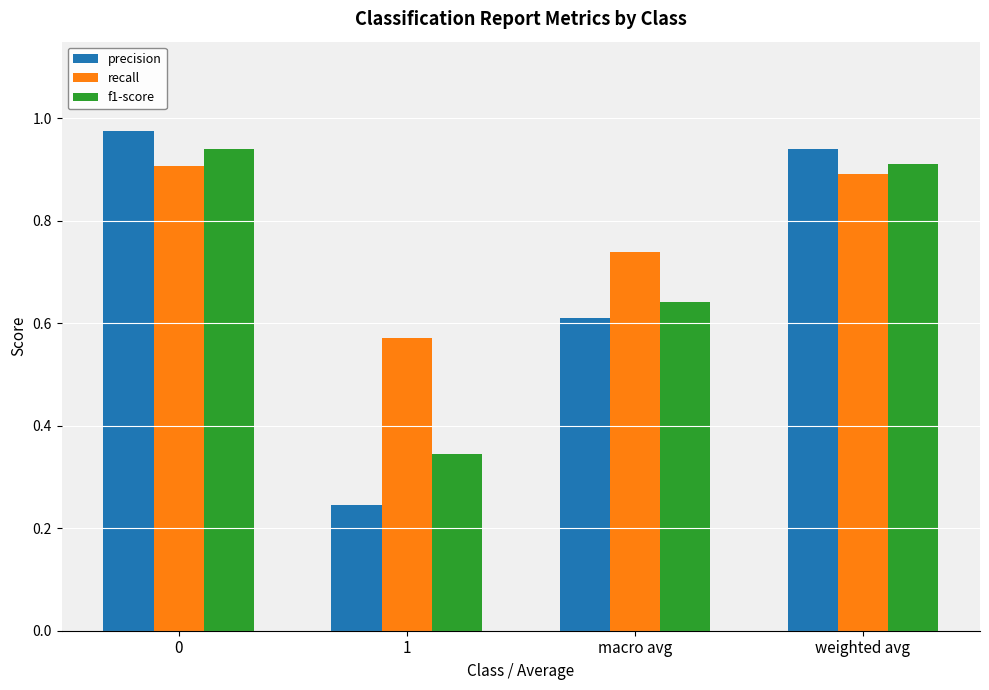

The value of f1-score at macro avg is 0.9. True or false?

False